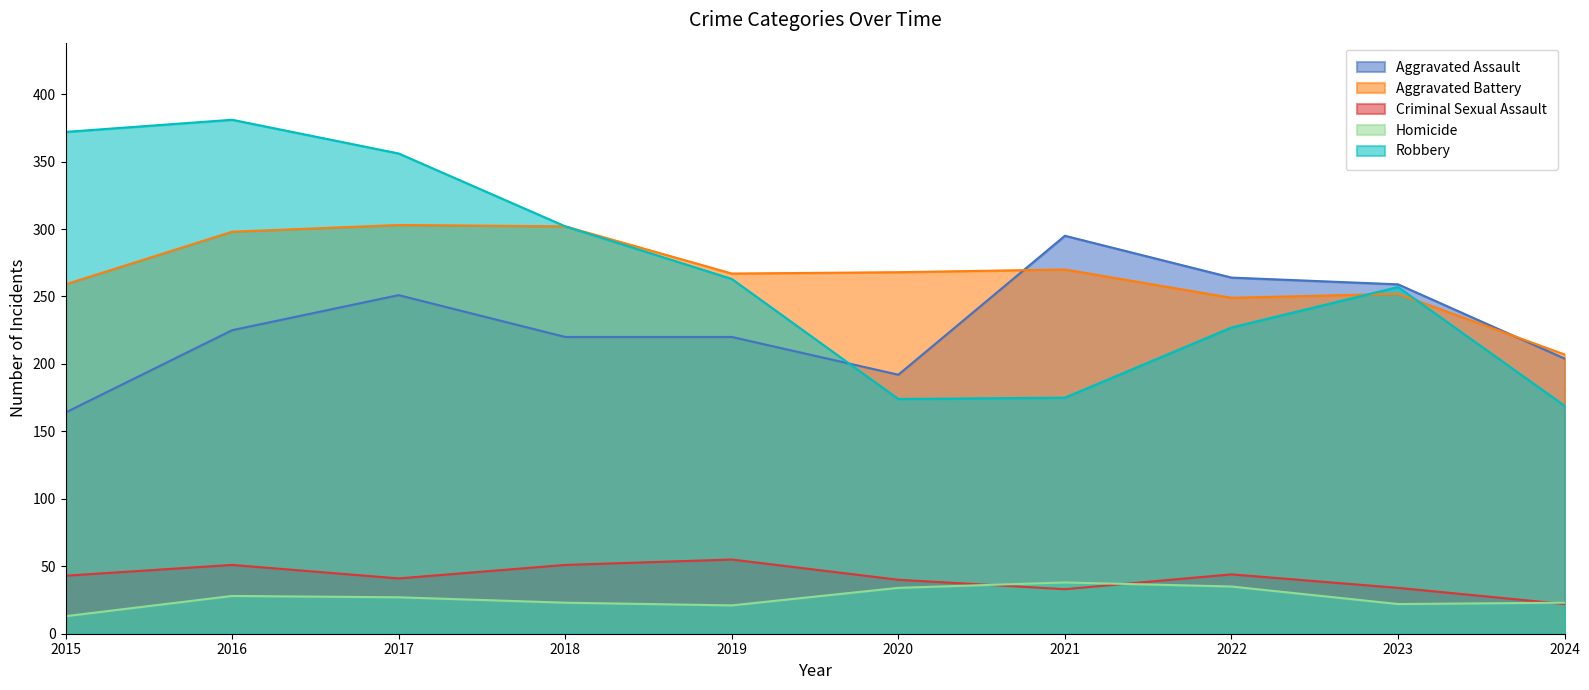

At which category does Aggravated Assault reach its first local valley?

2020